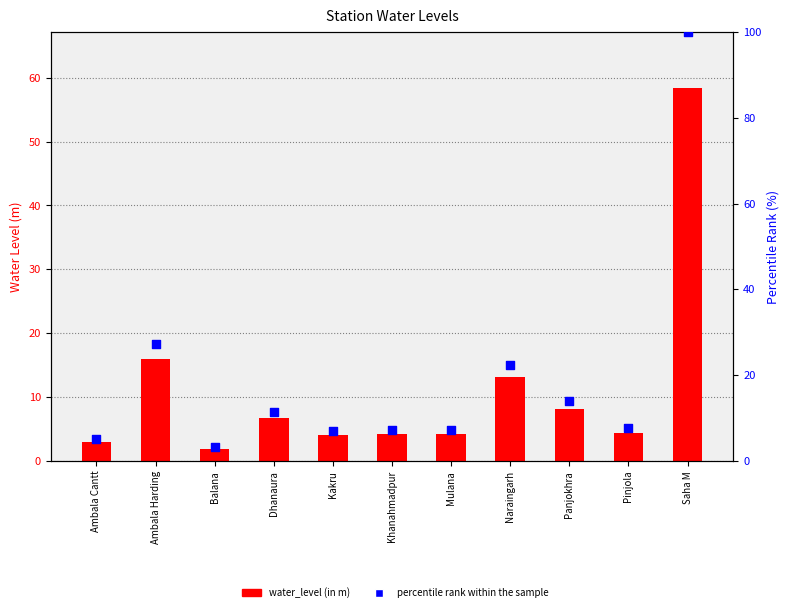

Which series has the widest spread of Y values?

percentile rank within the sample